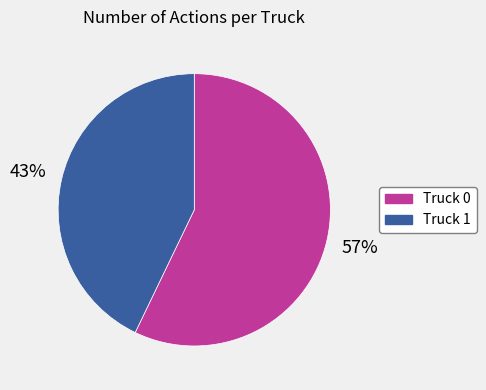

How many segments does this pie chart have?

2